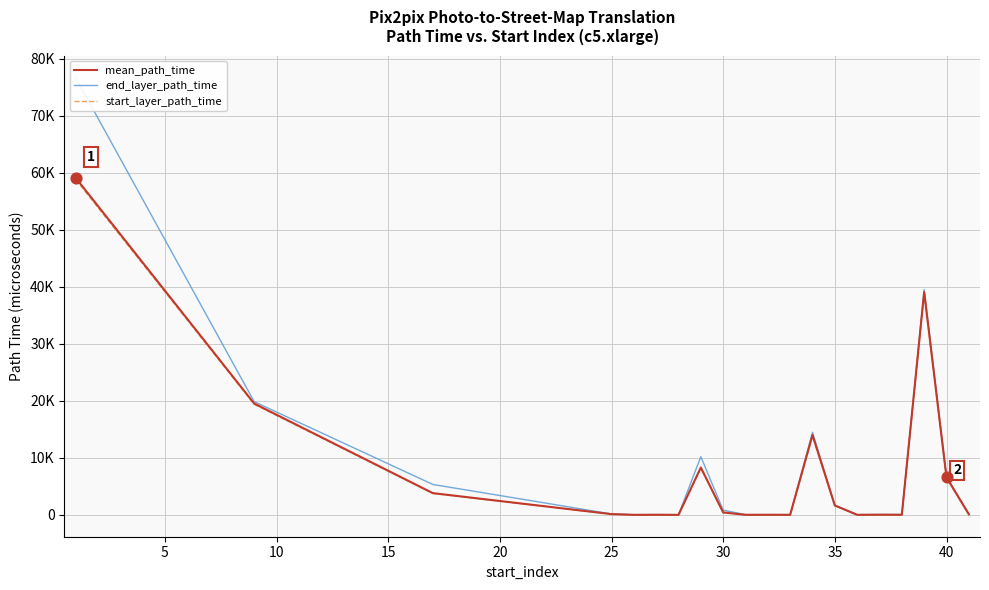

Which series reaches the minimum Y coordinate?

start_layer_path_time